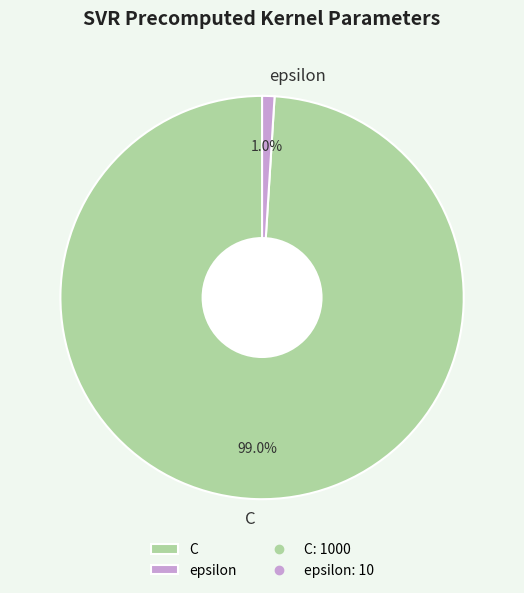

To the nearest percent, what percentage of the pie is C?

99%